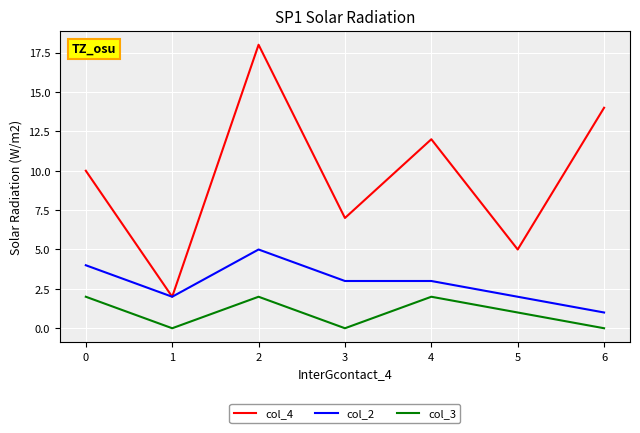

Is the value of col_3 at 1 greater than the value of col_2 at 6?

No